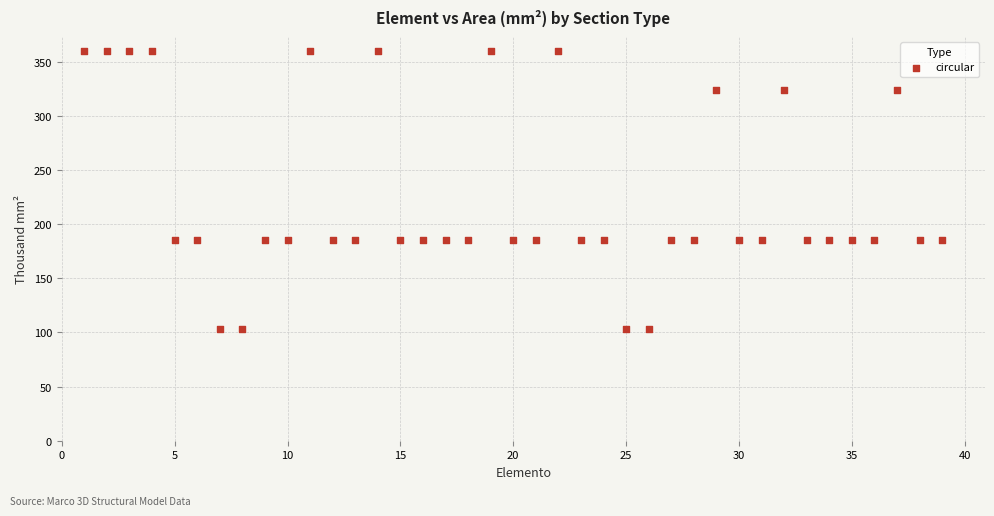

What is the range of Y values (max minus min)?

257.0